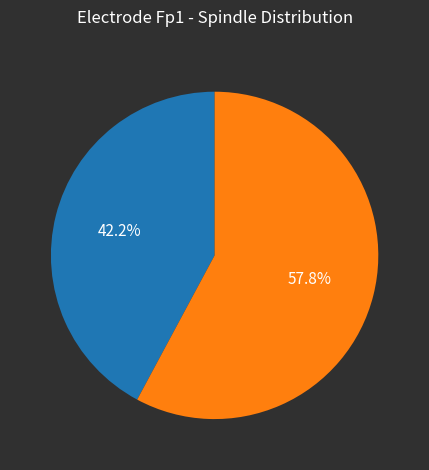

Is there a majority slice in this chart?

Yes